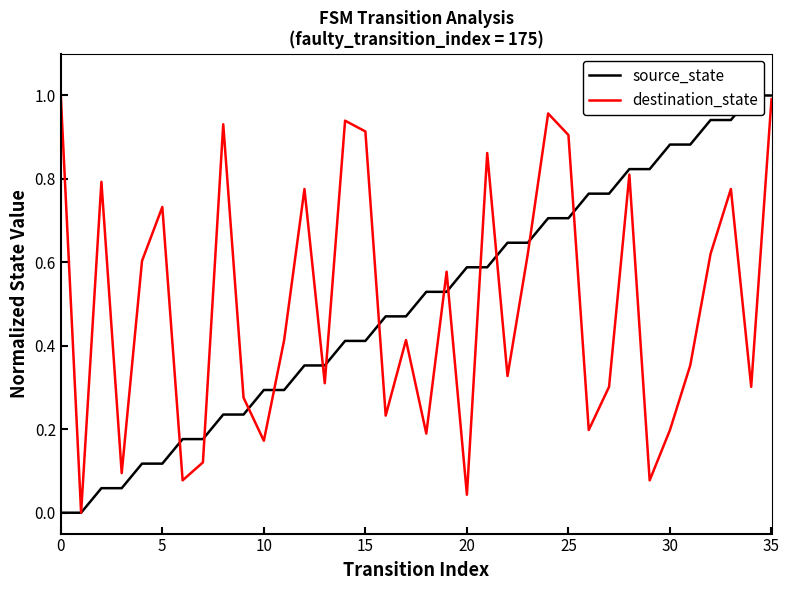

Between 18 and 14, which is larger?

18